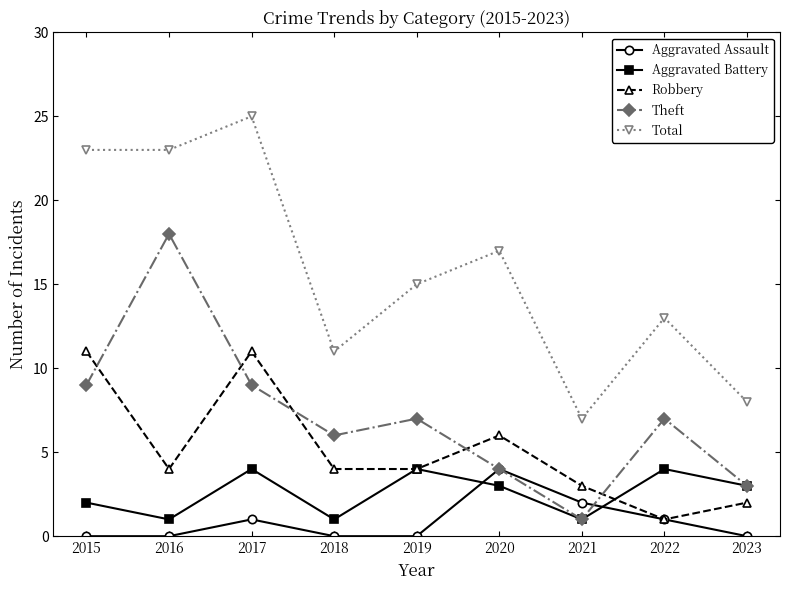

True or false: Aggravated Battery and Total cross at least once.

False